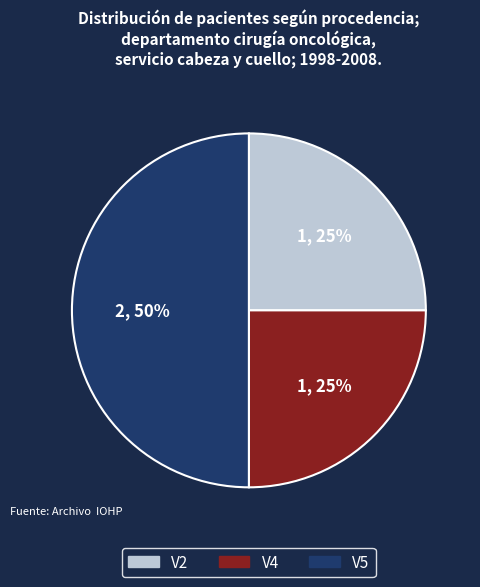

The V5 slice represents 59% of the pie. True or false?

False